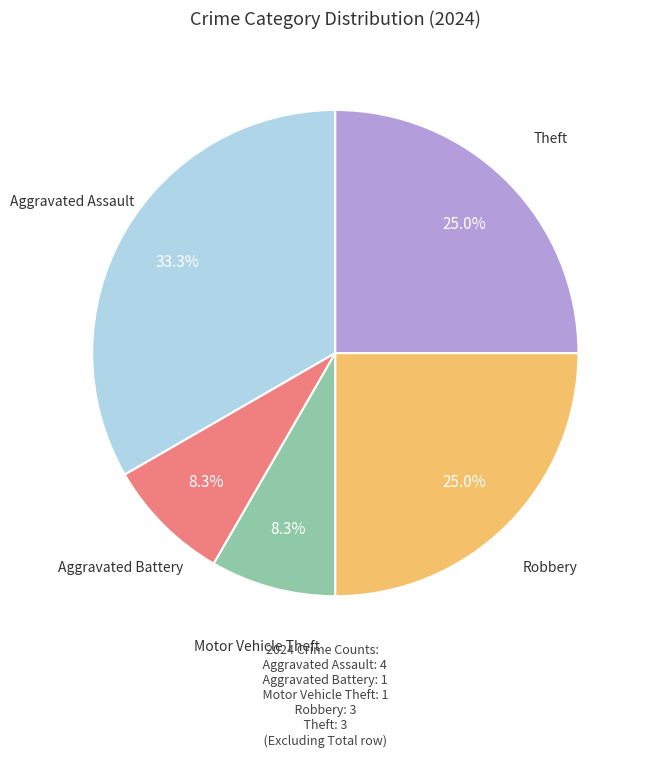

Does any single category account for the majority?

No